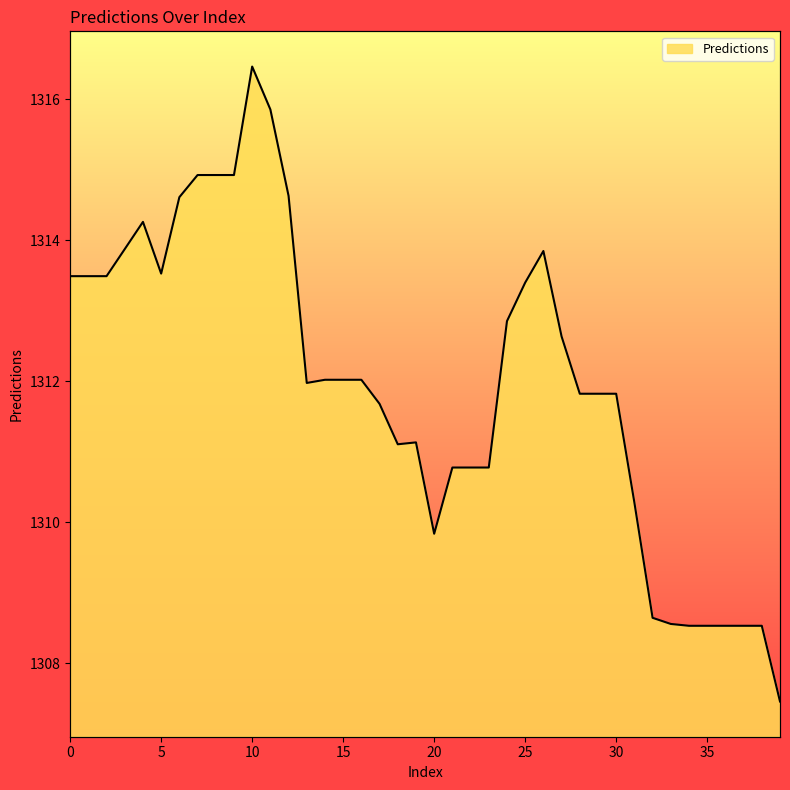

Where is the data nearest to the value 1311?

18